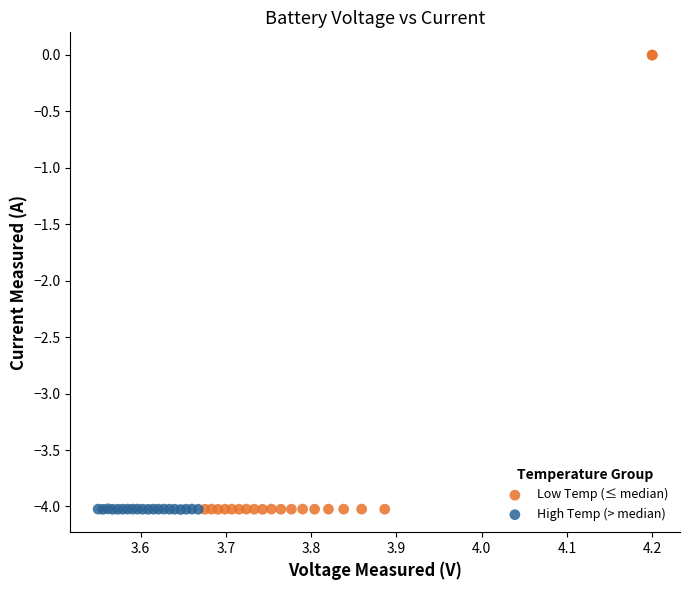

Which series has the widest spread of Y values?

Low Temp (≤ median)